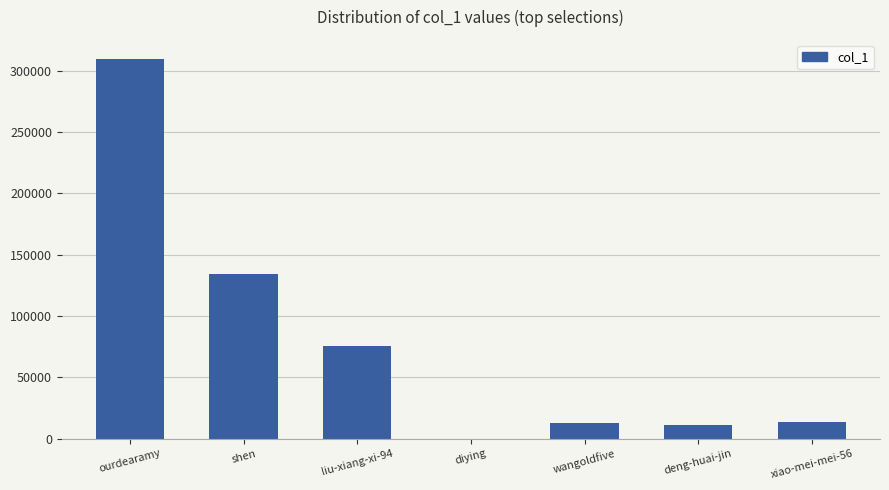

The chart shows a value of 22665 at wangoldfive. True or false?

False